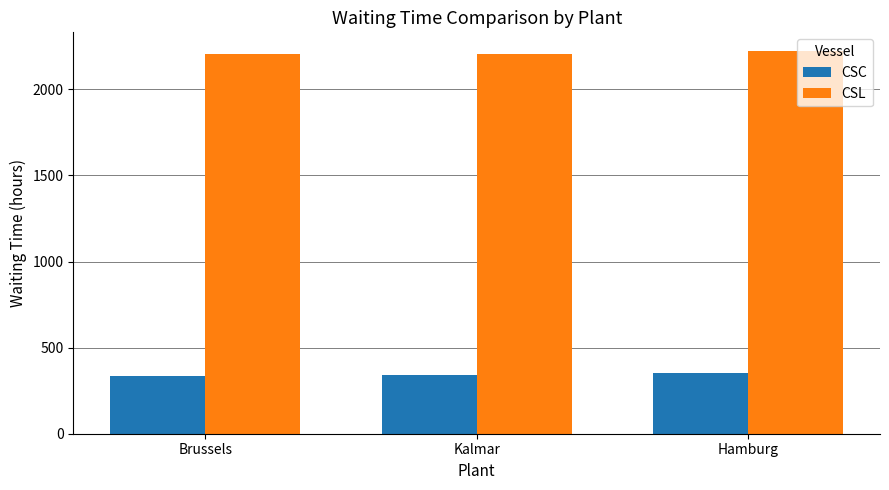

Is it true that CSL equals 2220 at Hamburg?

True